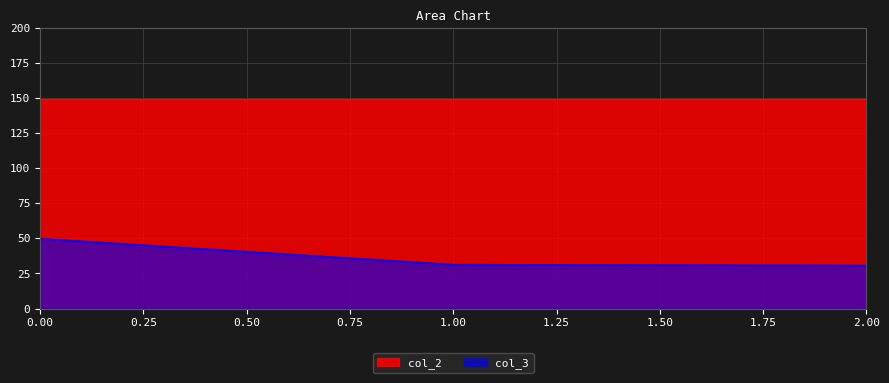

What are all the series names shown in the legend?

col_2, col_3